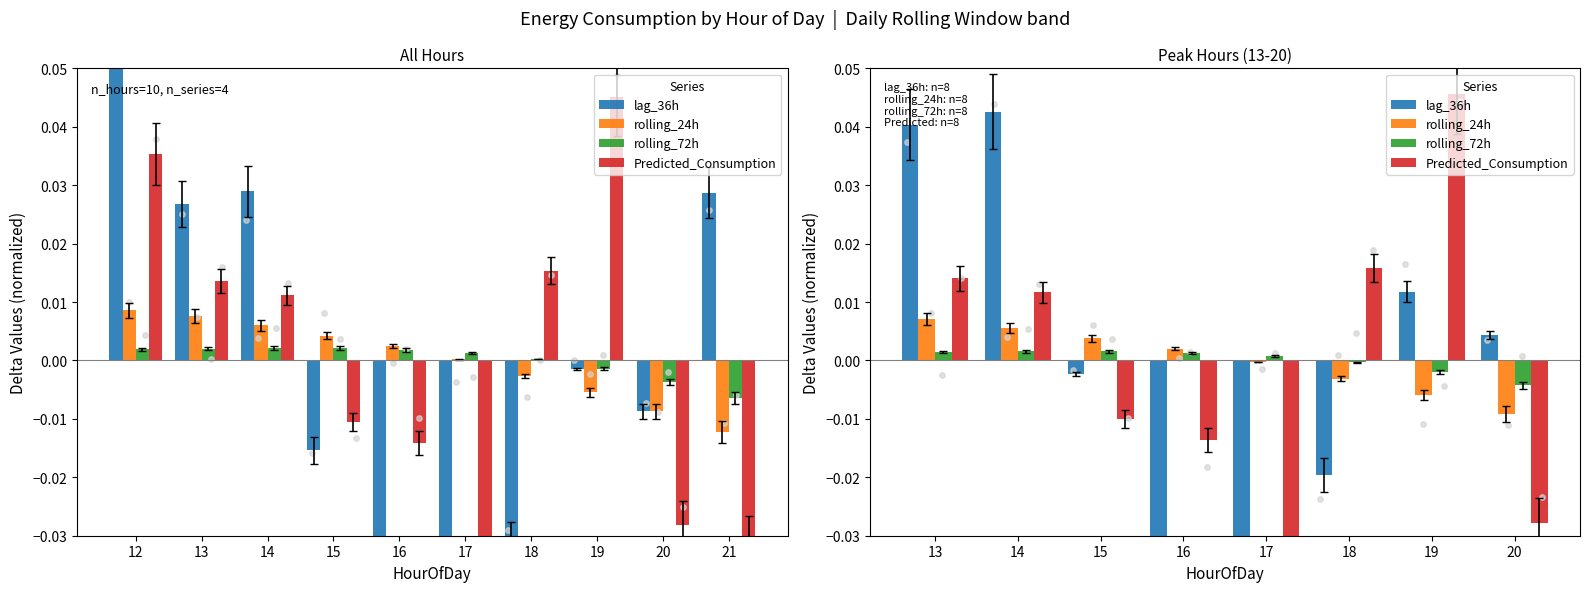

What are all the series names shown in the legend?

lag_36h, rolling_24h, rolling_72h, Predicted_Consumption